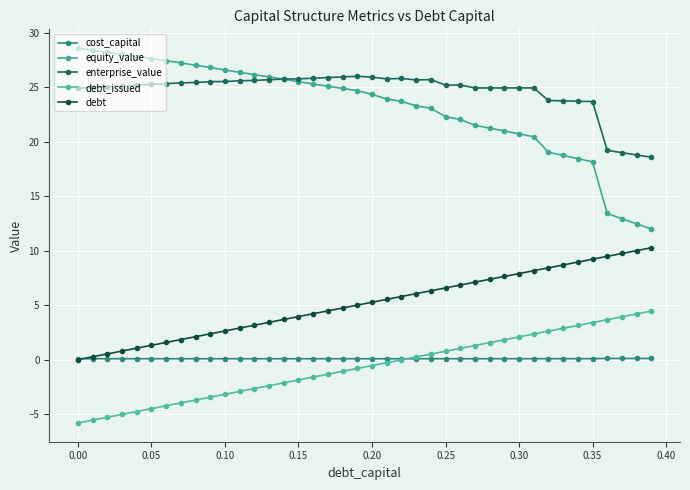

What is the maximum value for debt?

10.3